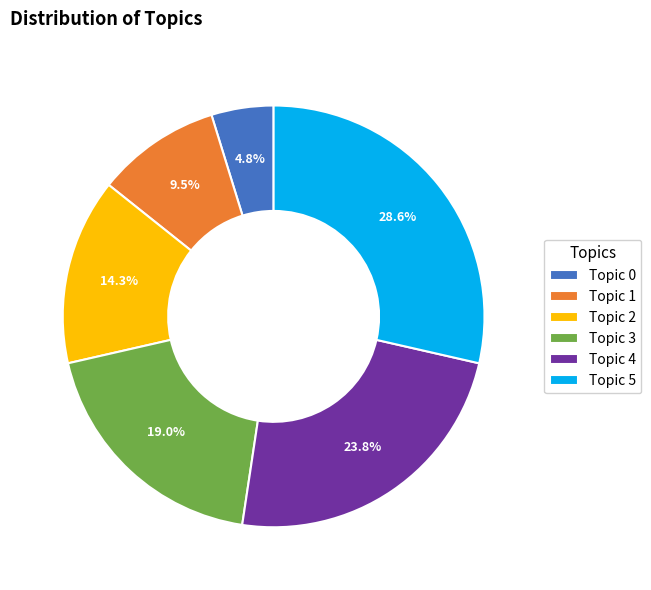

What is the total percentage of Topic 0 and Topic 1?

14.3%